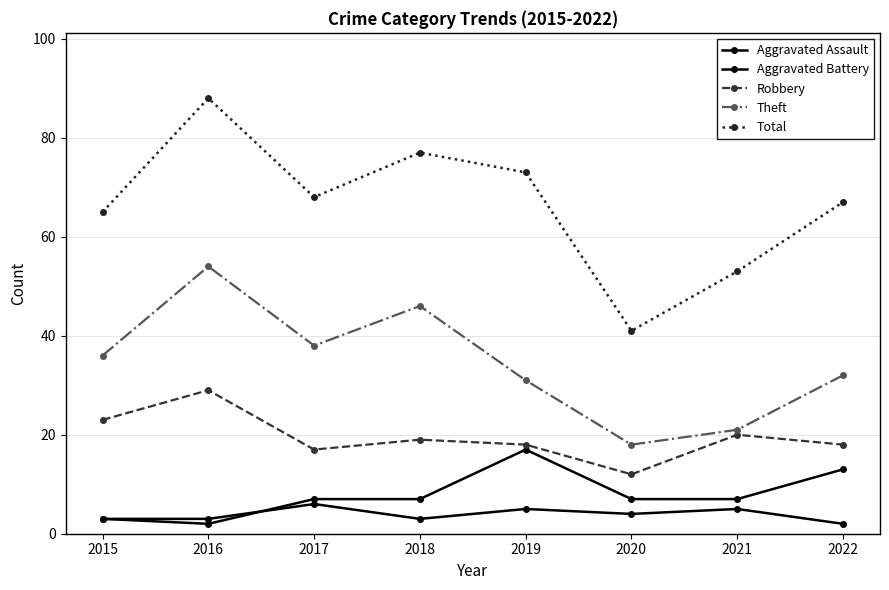

What is the value of the Total point at the 3rd from the left?

68